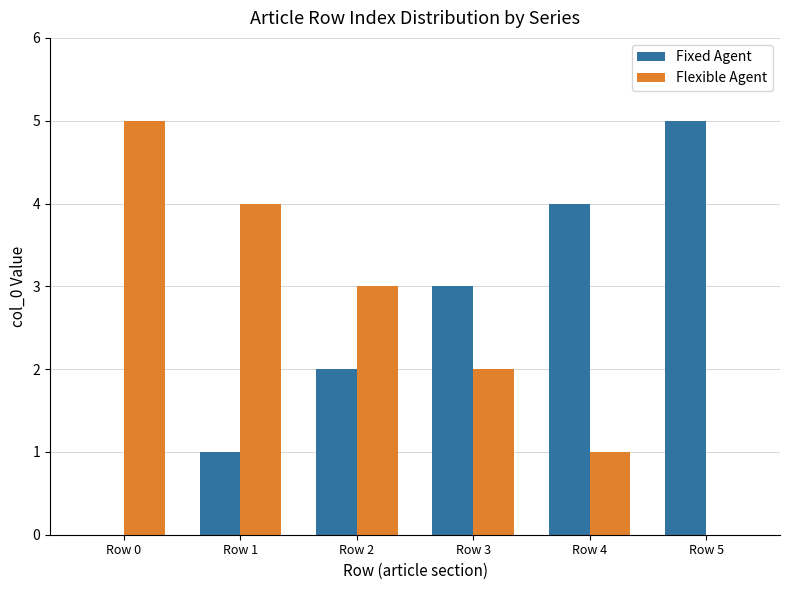

What is the sum of all Flexible Agent values?

15